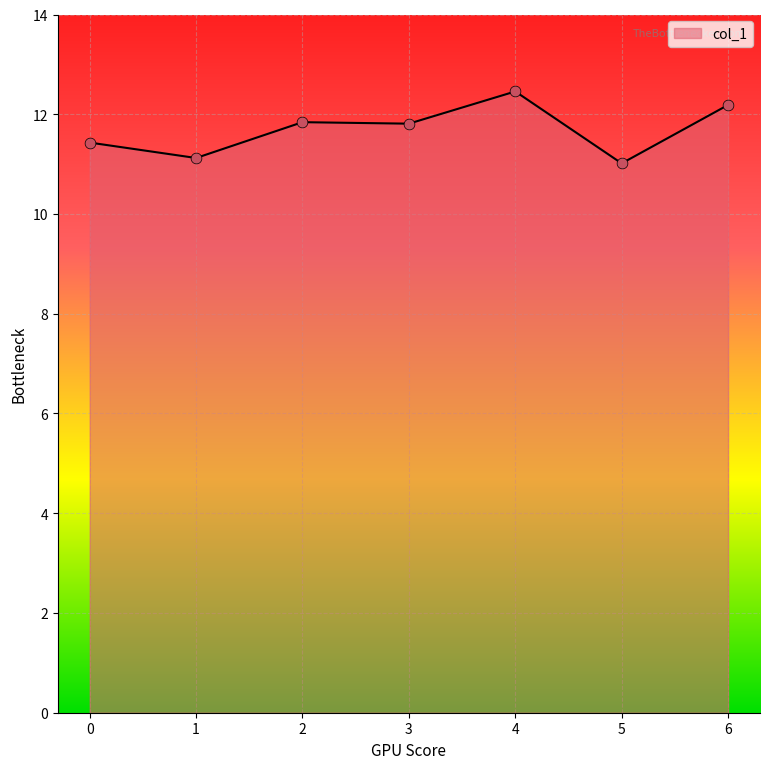

Which has a higher value, 5 or 6?

6